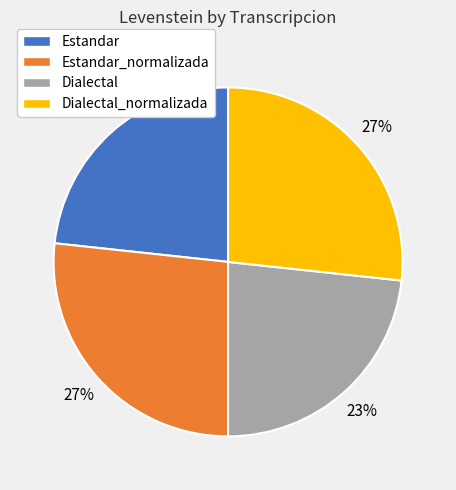

To the nearest percent, what is the combined percentage of Dialectal_normalizada and Estandar?

50%